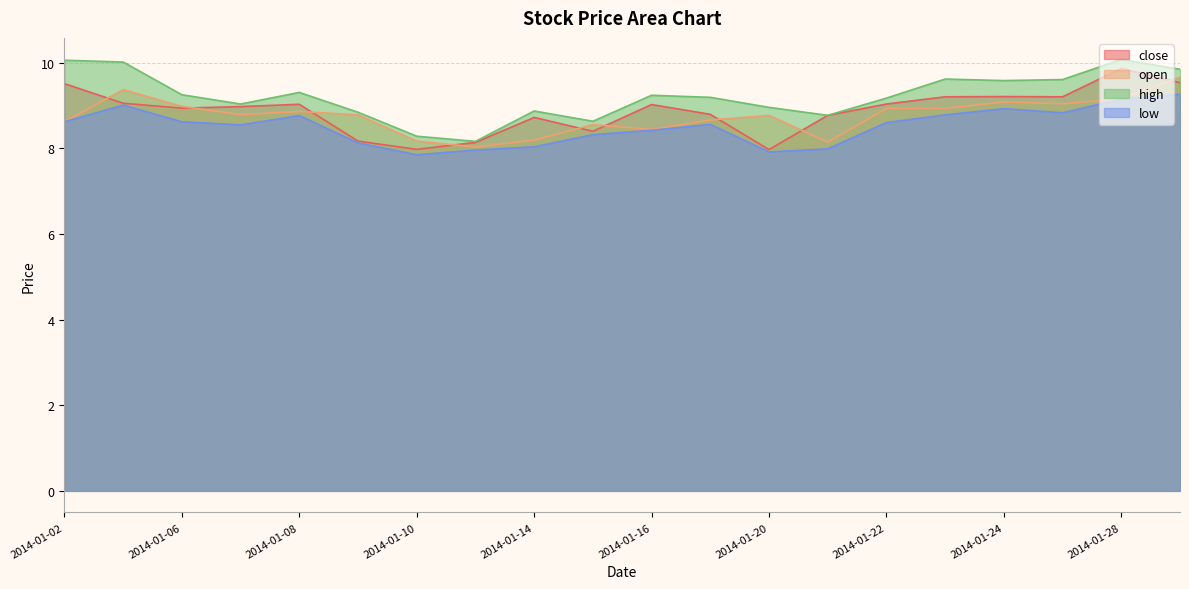

How many lines are shown in the chart?

4